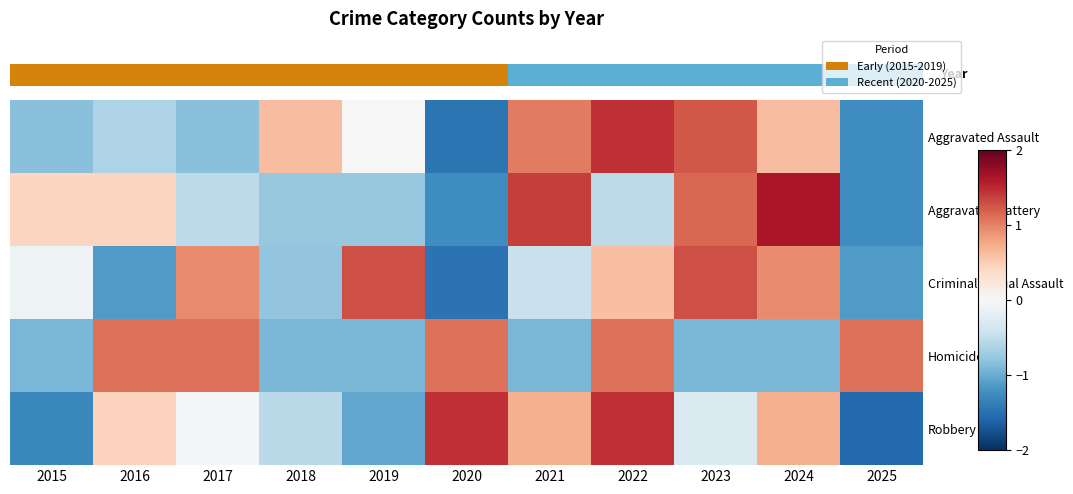

Reading left to right, transcribe all the data shown in this chart.

row_0: -0.8	-0.6	-0.8	0.6	0.0	-1.5	1.0	1.5	1.2	0.6	-1.2
row_1: 0.4	0.4	-0.5	-0.8	-0.8	-1.2	1.4	-0.5	1.1	1.6	-1.2
row_2: -0.1	-1.1	0.9	-0.8	1.3	-1.5	-0.4	0.6	1.3	0.9	-1.1
row_3: -0.9	1.1	1.1	-0.9	-0.9	1.1	-0.9	1.1	-0.9	-0.9	1.1
row_4: -1.3	0.5	-0.0	-0.5	-1.0	1.5	0.7	1.5	-0.3	0.7	-1.5